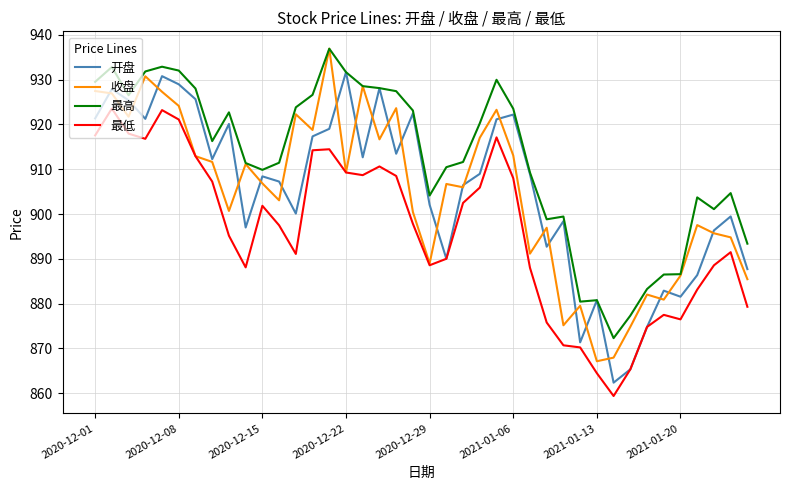

Which series has the largest total across all categories?

最高